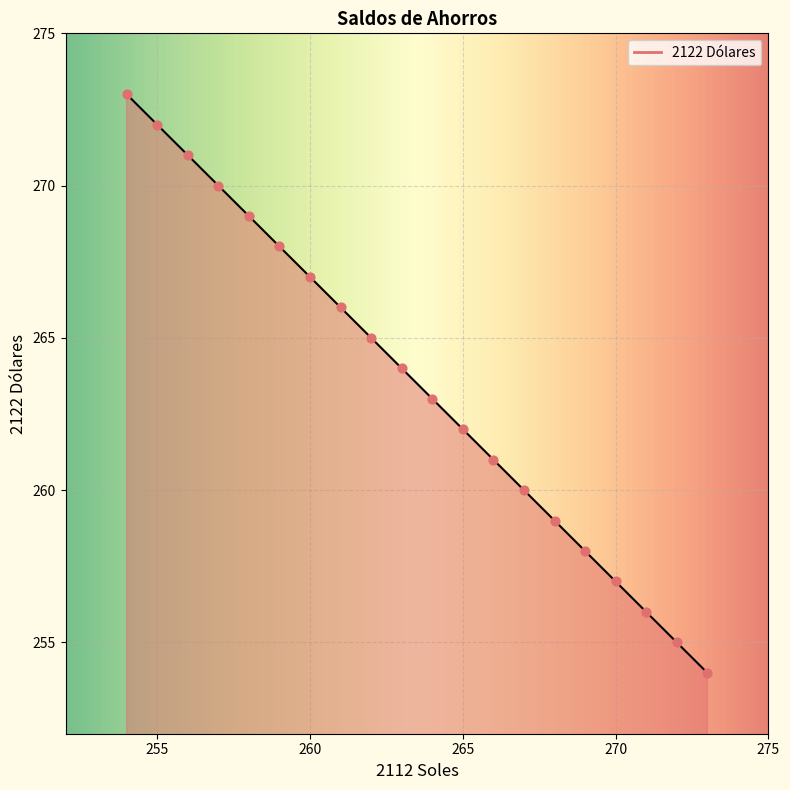

What is the minimum value shown in the chart?

254